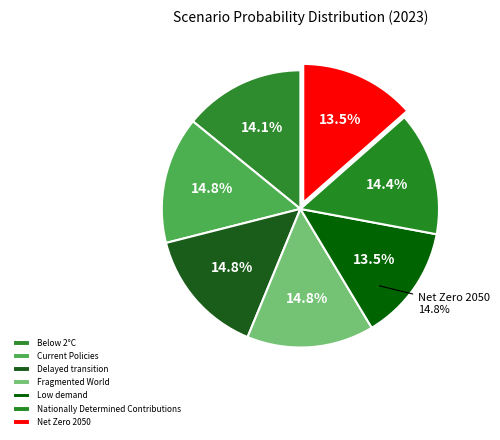

How many slices are in this pie chart?

7